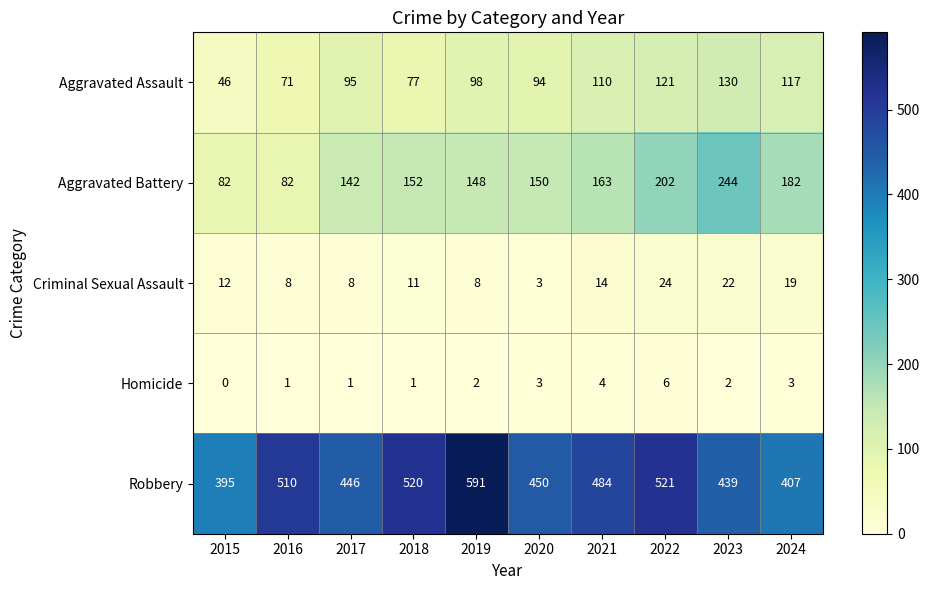

How many data points in Robbery are less than 484?

5